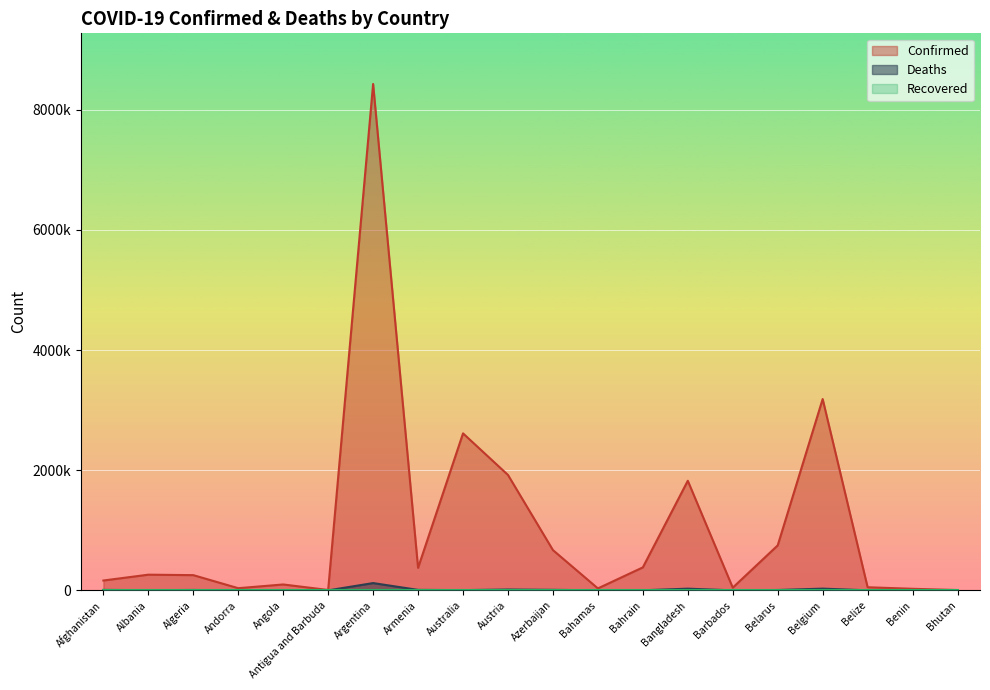

At which label does Confirmed reach its peak?

Argentina